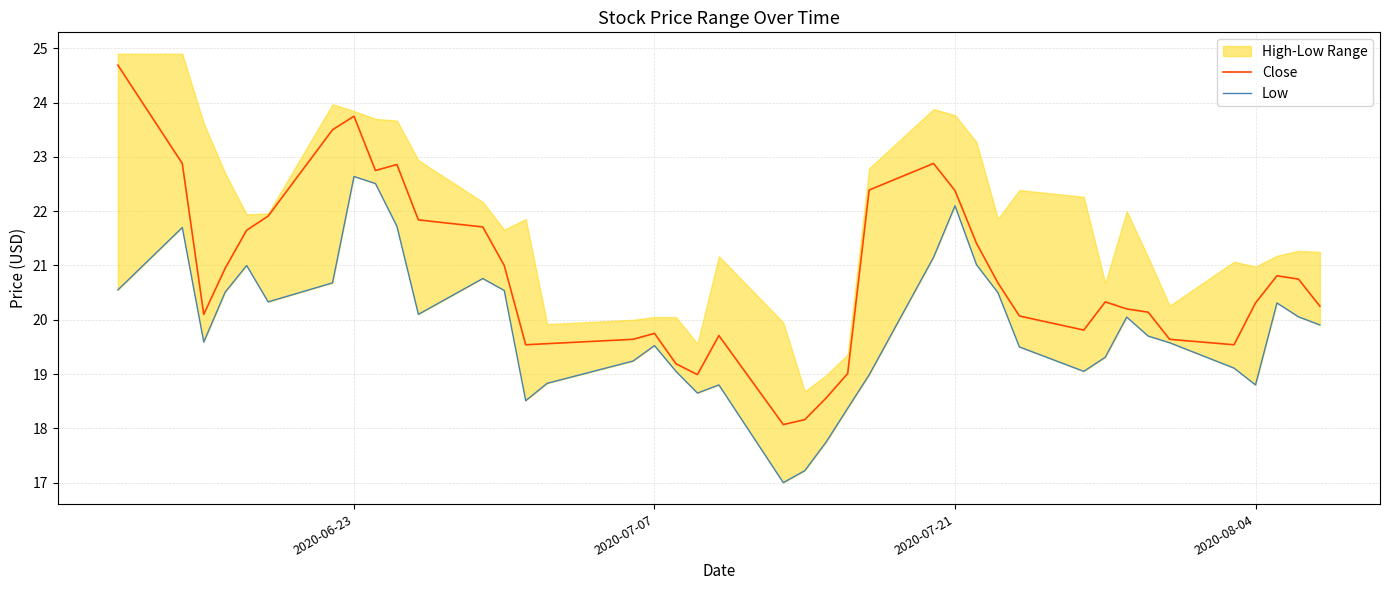

True or false: Close and Low cross at least once.

False